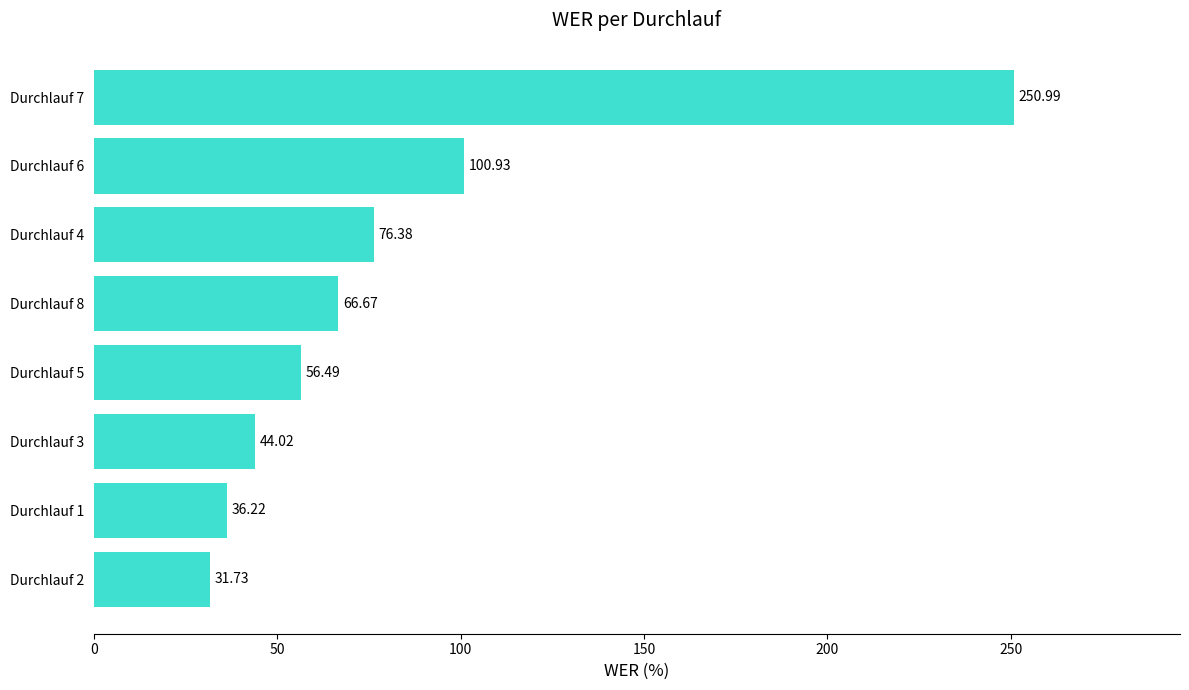

What is the difference between the maximum and minimum values?

219.3